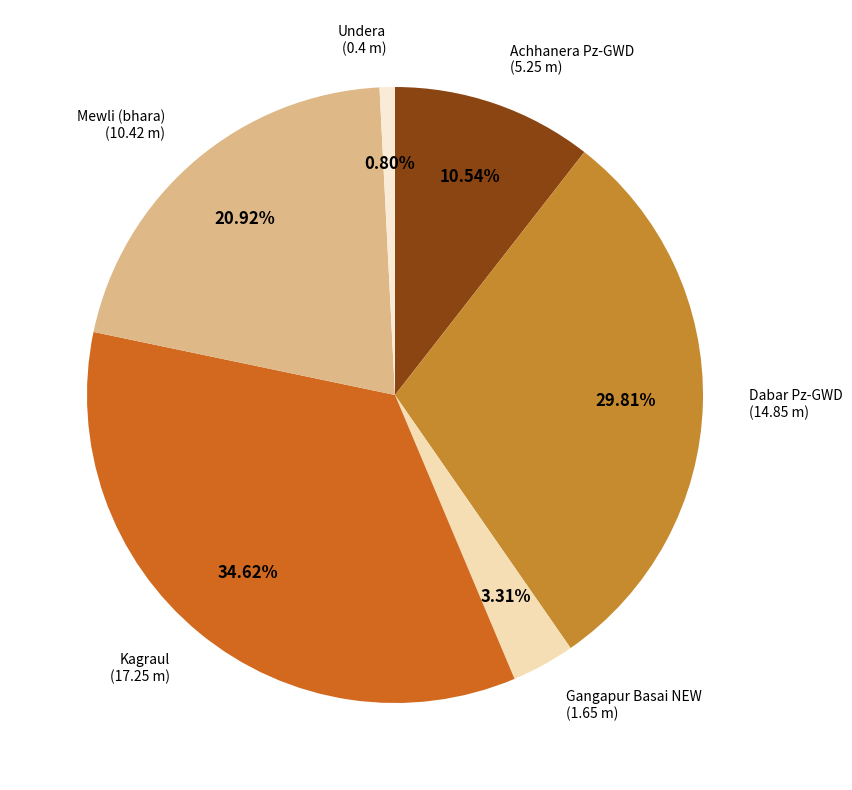

How many segments does this pie chart have?

6